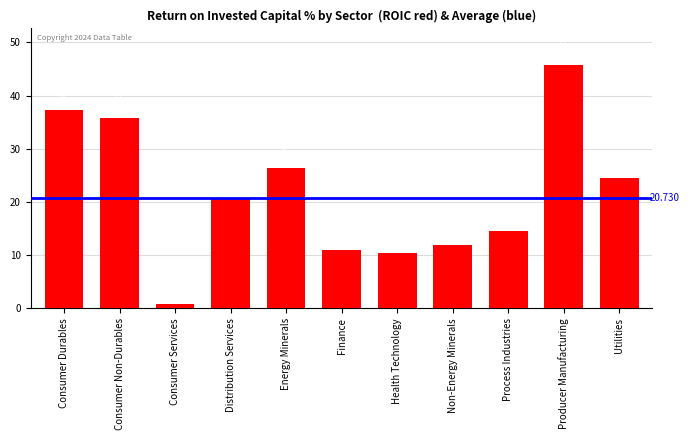

What is the difference between the values at Utilities and Process Industries?

9.9